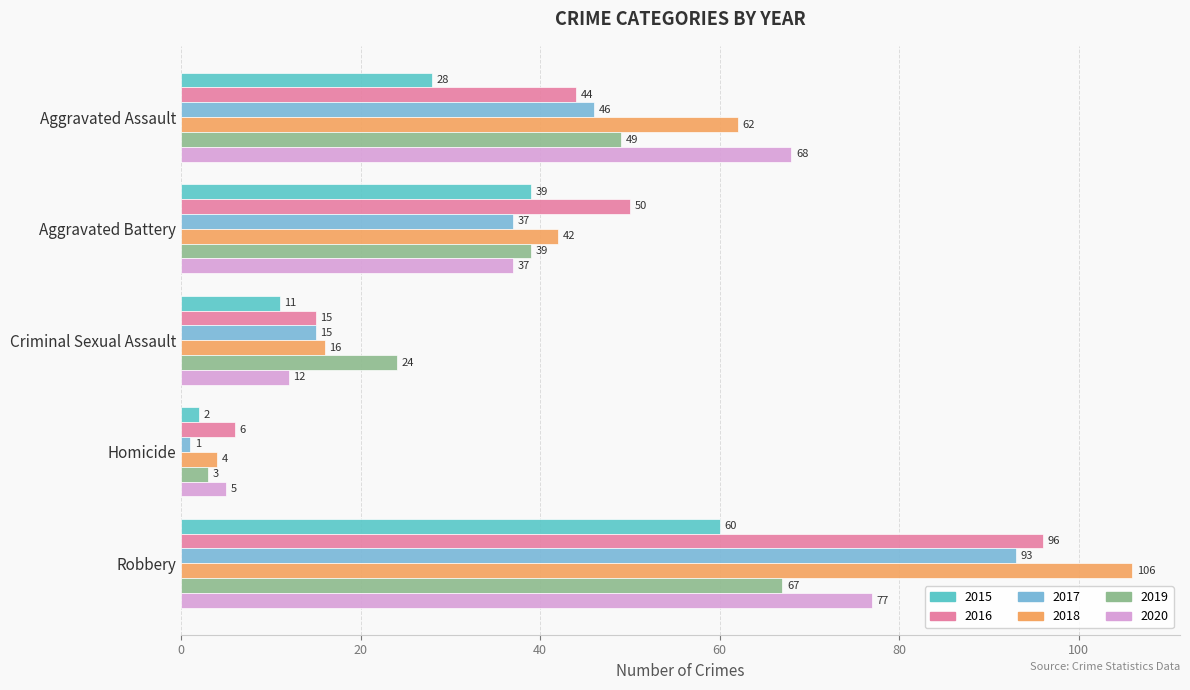

Which category has the highest value across all series?

Robbery